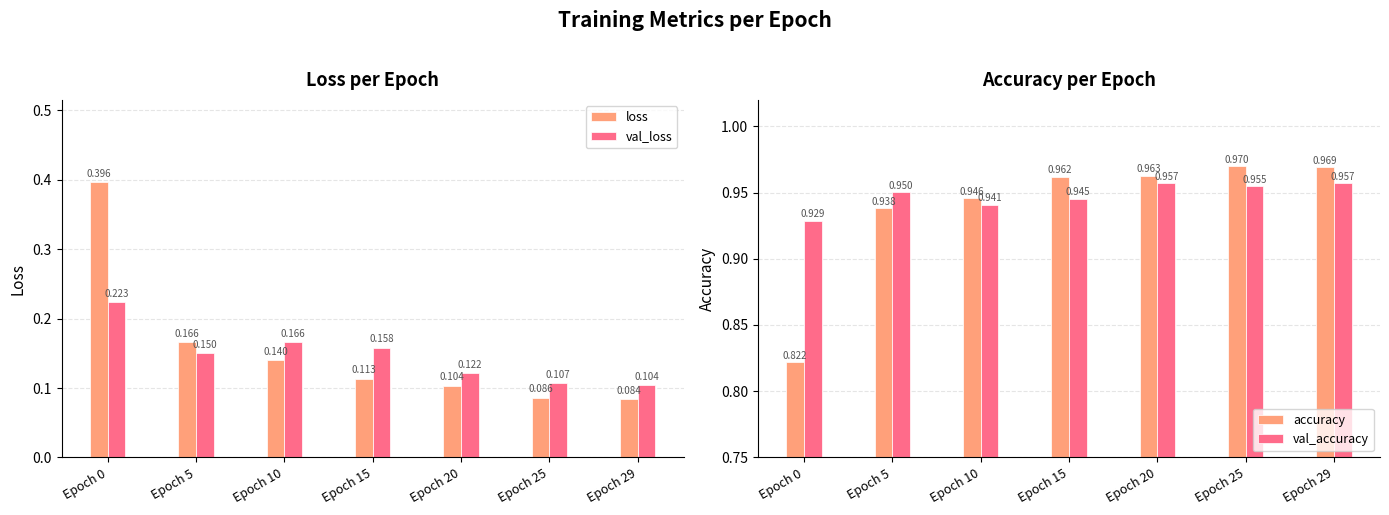

Does the chart contain stacked bars?

No